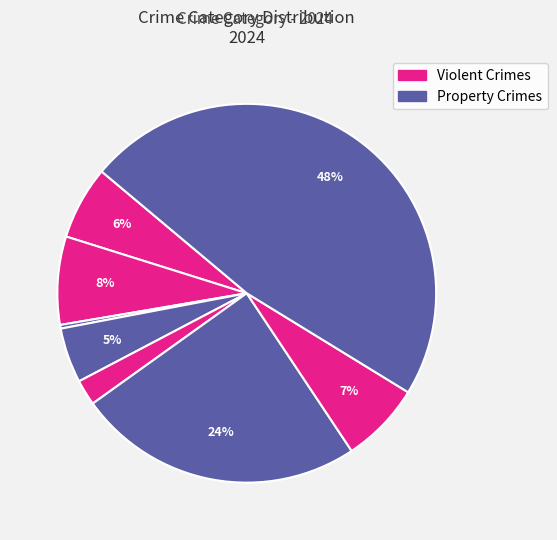

Count the number of slices in the pie.

8